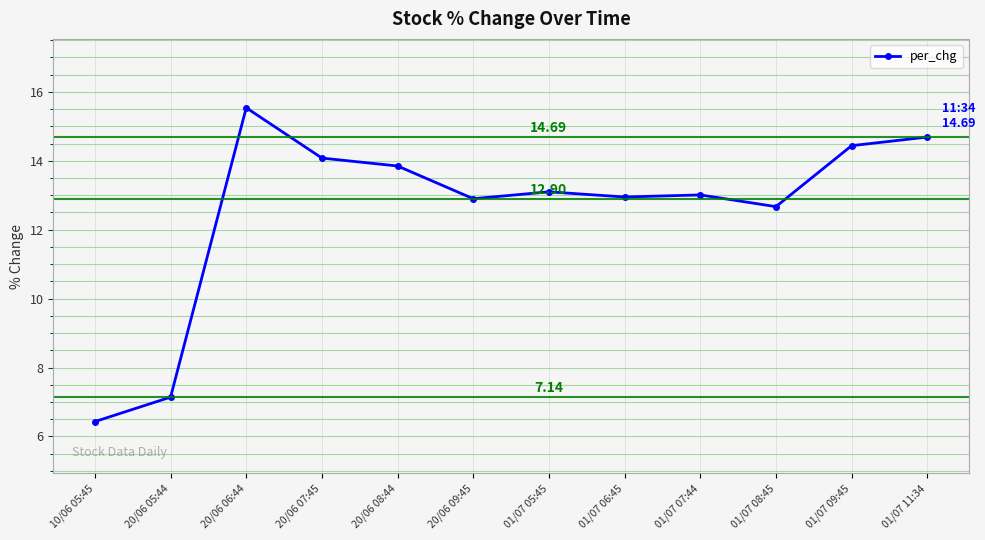

Is it true that the value at 20/06 08:44 is 13.8?

True